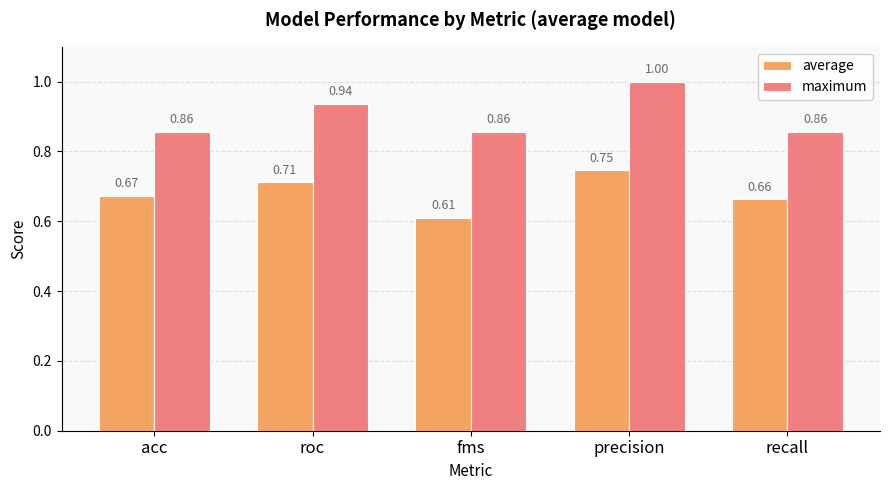

Is the value of maximum at recall greater than the value of average at precision?

Yes